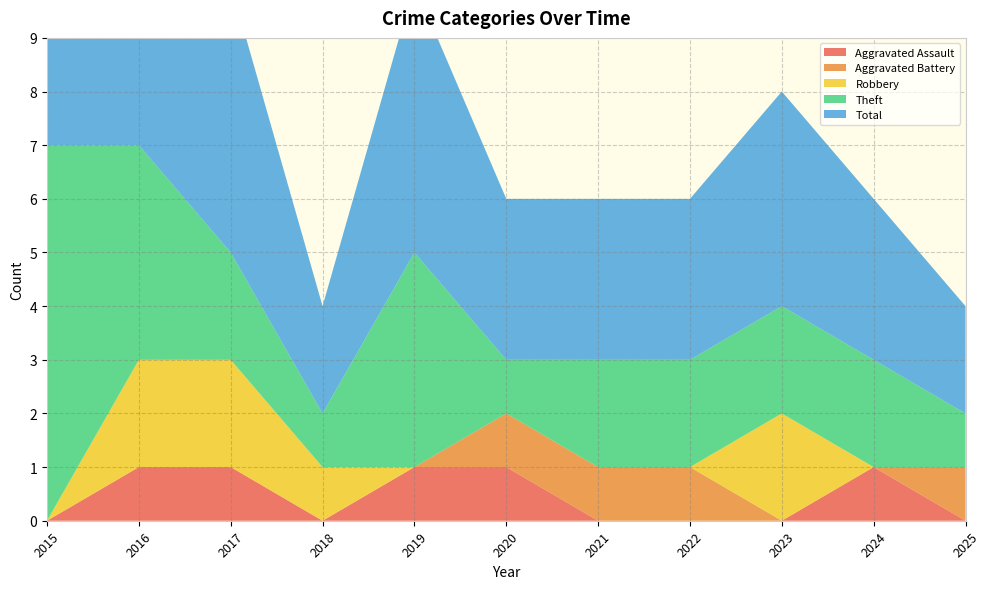

Reading right to left, list all the values displayed in this chart.

Aggravated Assault: 0	1	0	0	0	1	1	0	1	1	0
Aggravated Battery: 1	0	0	1	1	1	0	0	0	0	0
Robbery: 0	0	2	0	0	0	0	1	2	2	0
Theft: 1	2	2	2	2	1	4	1	2	4	7
Total: 2	3	4	3	3	3	5	2	5	7	7